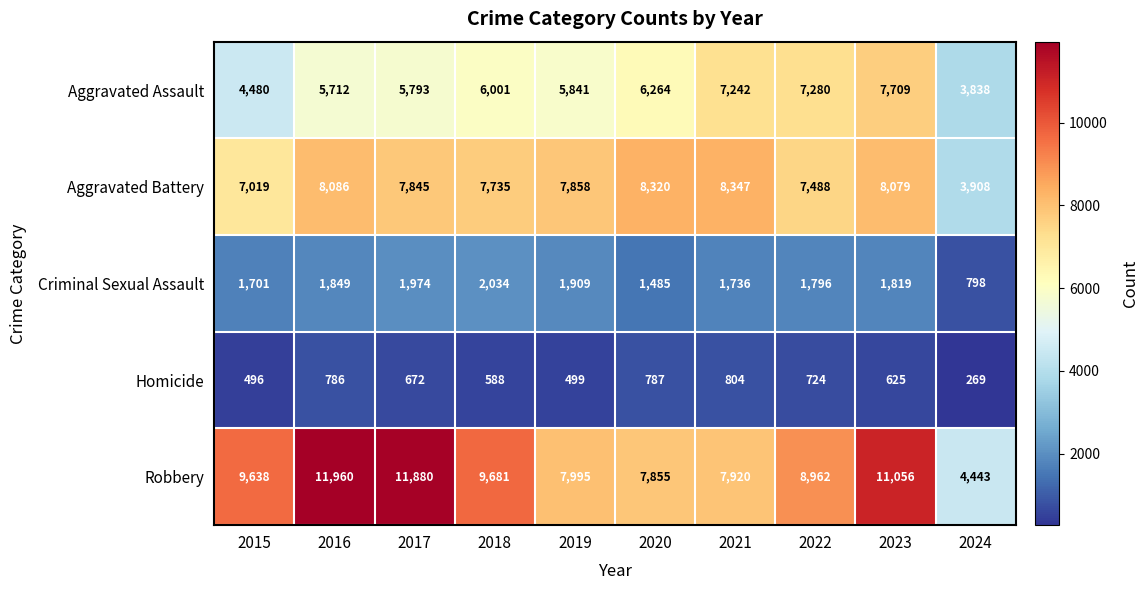

Which label corresponds to the largest value in the chart?

2016